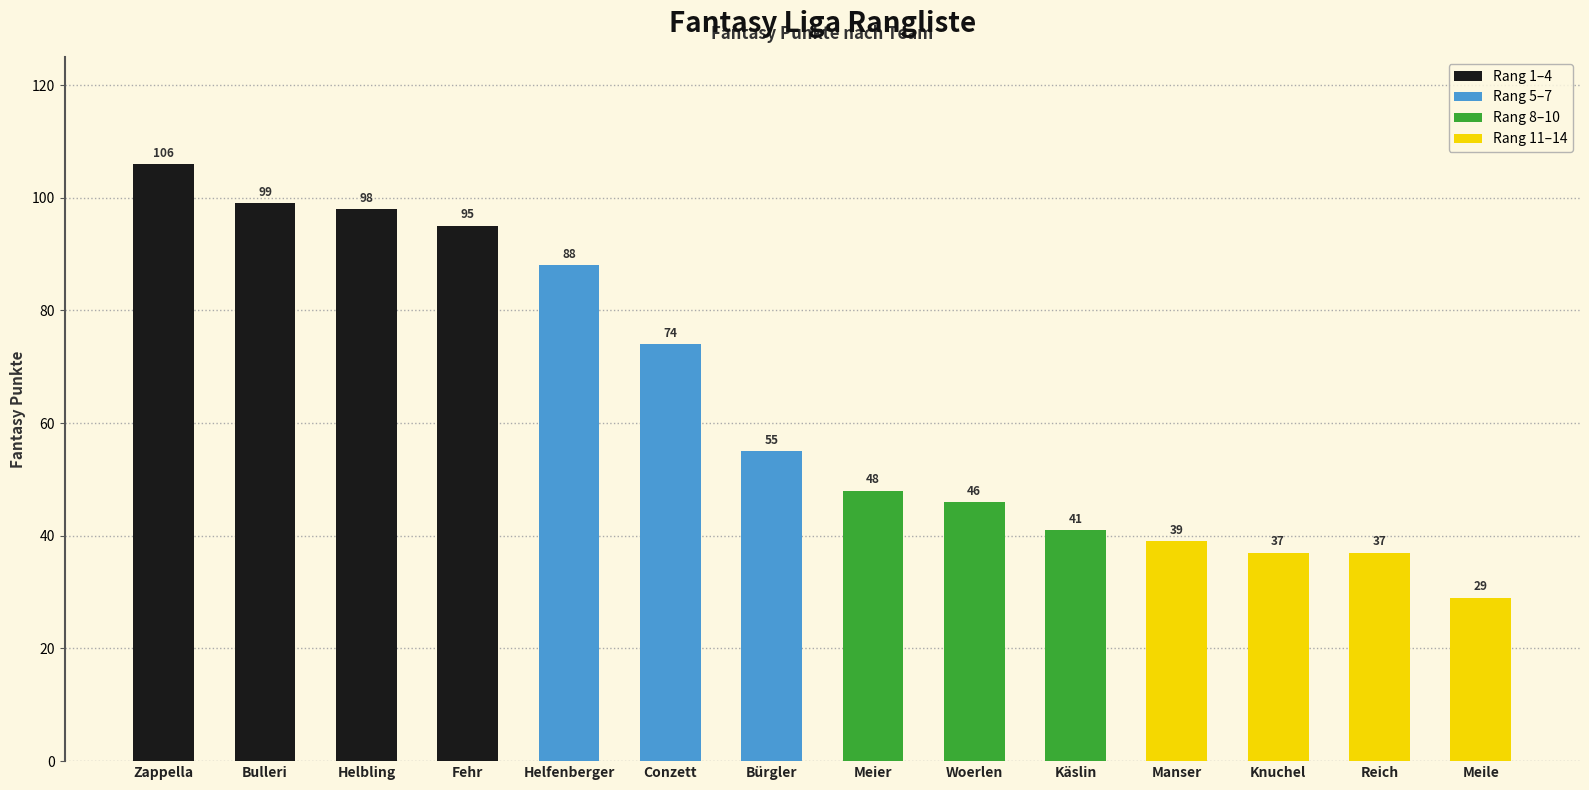

What is the change in value from Conzett to Meier?

-26